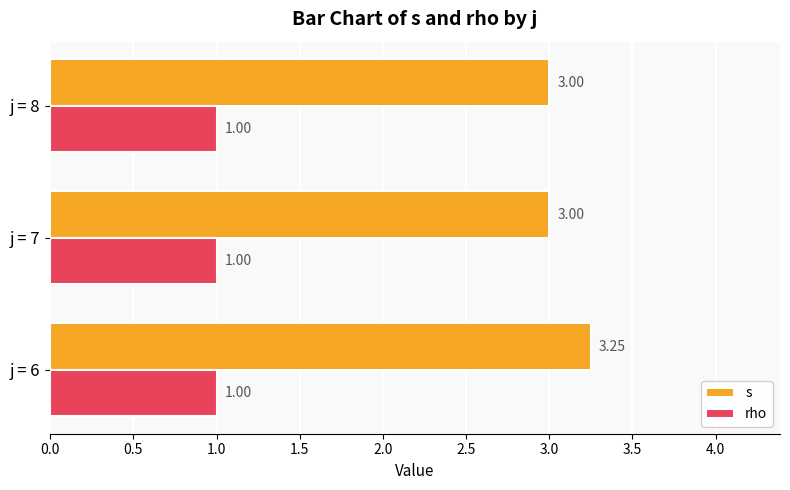

Which series changed the most between j = 6 and j = 8?

s